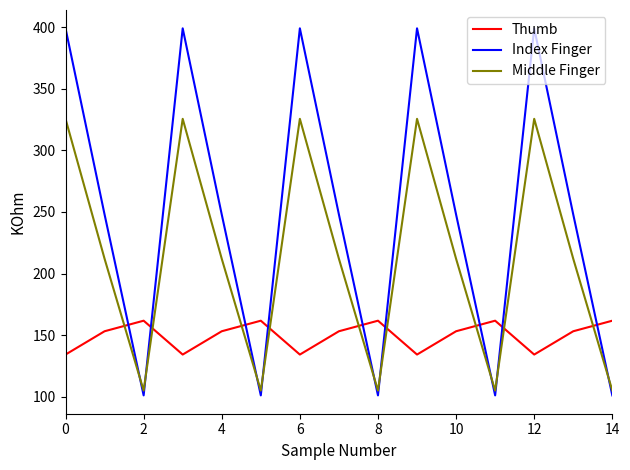

What is the difference between the maximum and minimum values in the Middle Finger series?

220.5